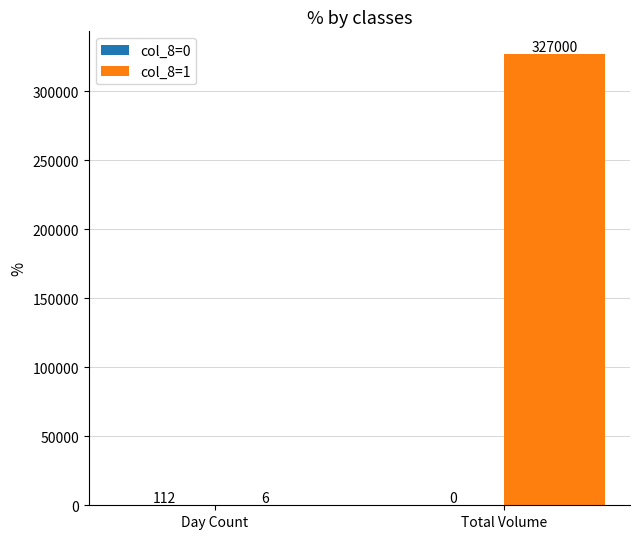

The col_8=1 series shows 432297 at Total Volume. True or false?

False